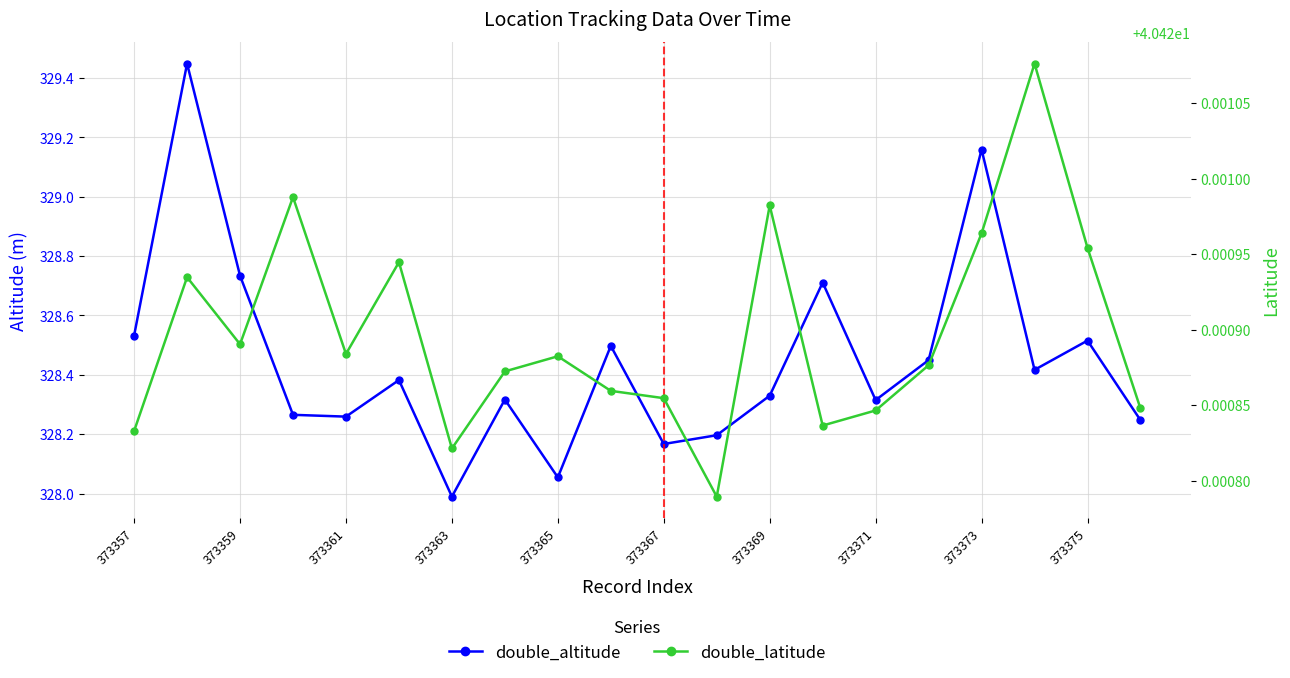

True or false: double_latitude and double_altitude intersect in this chart.

False